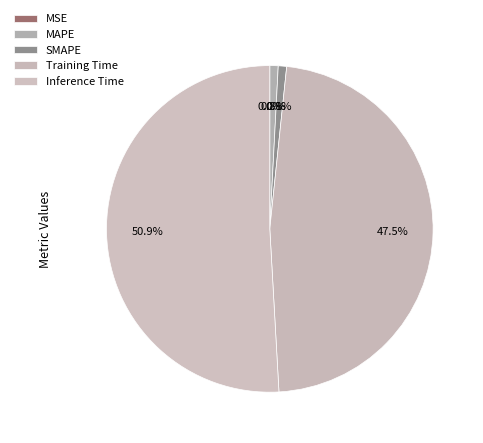

Which slice is the largest?

Inference Time